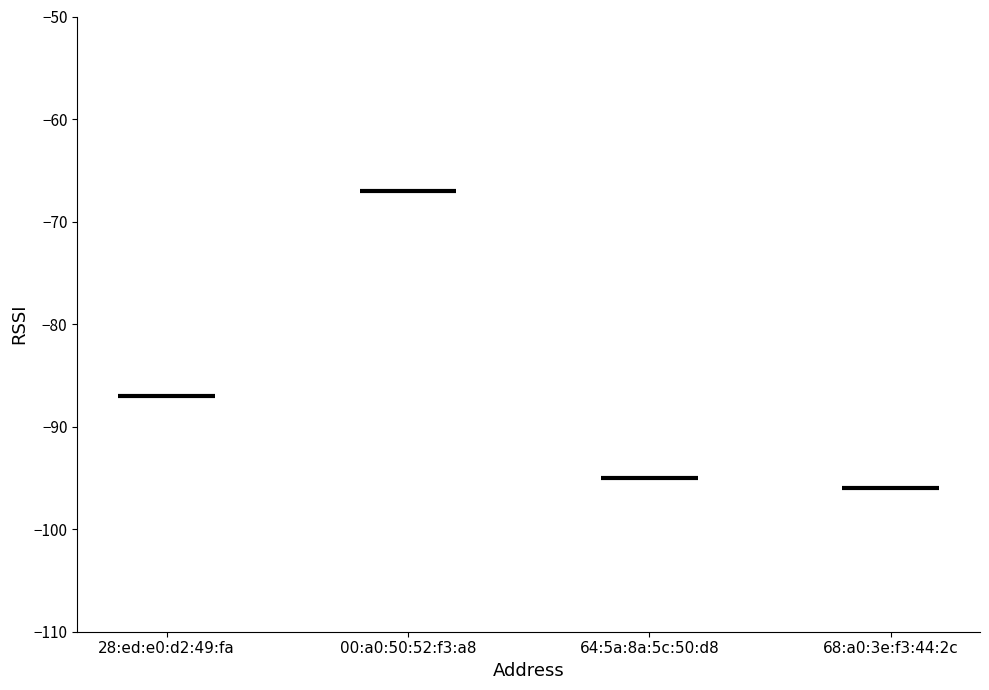

What is the minimum value shown in the chart?

-96